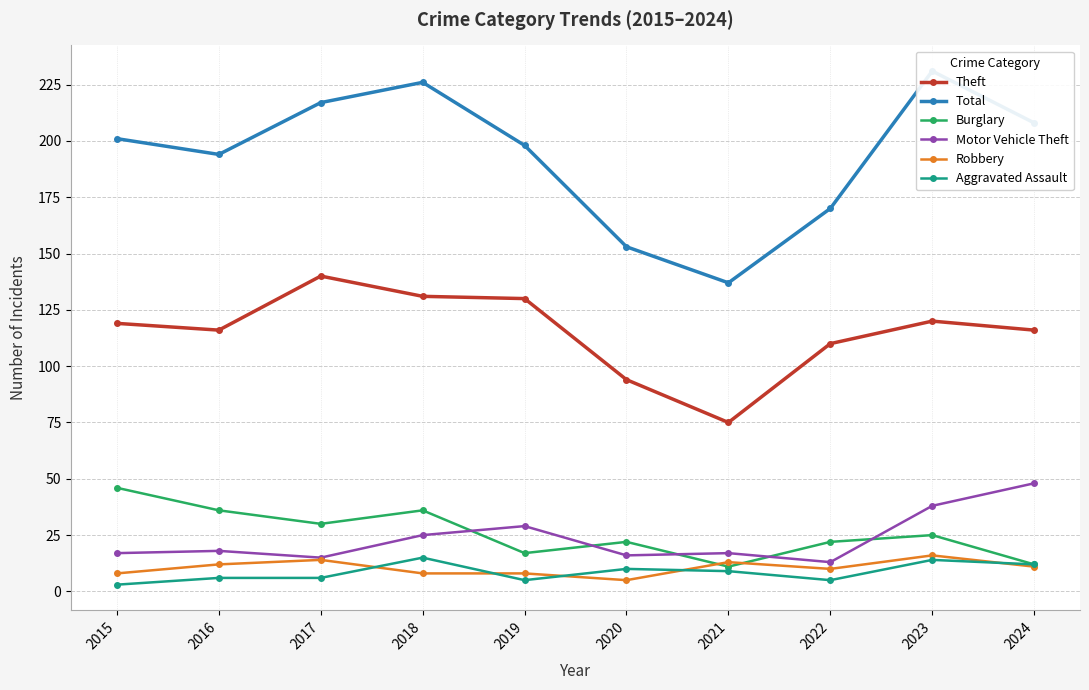

Reading right to left, transcribe all the data shown in this chart.

Theft: 2024=116	2023=120	2022=110	2021=75	2020=94	2019=130	2018=131	2017=140	2016=116	2015=119
Total: 2024=208	2023=231	2022=170	2021=137	2020=153	2019=198	2018=226	2017=217	2016=194	2015=201
Burglary: 2024=12	2023=25	2022=22	2021=11	2020=22	2019=17	2018=36	2017=30	2016=36	2015=46
Motor Vehicle Theft: 2024=48	2023=38	2022=13	2021=17	2020=16	2019=29	2018=25	2017=15	2016=18	2015=17
Robbery: 2024=11	2023=16	2022=10	2021=13	2020=5	2019=8	2018=8	2017=14	2016=12	2015=8
Aggravated Assault: 2024=12	2023=14	2022=5	2021=9	2020=10	2019=5	2018=15	2017=6	2016=6	2015=3